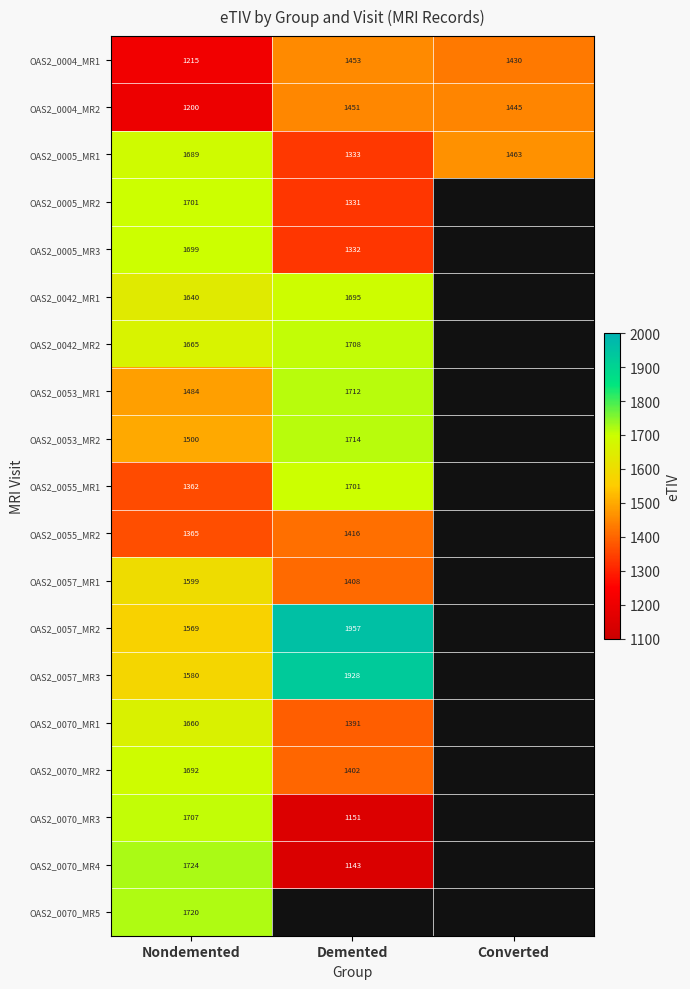

How many distinct data groups are displayed?

19